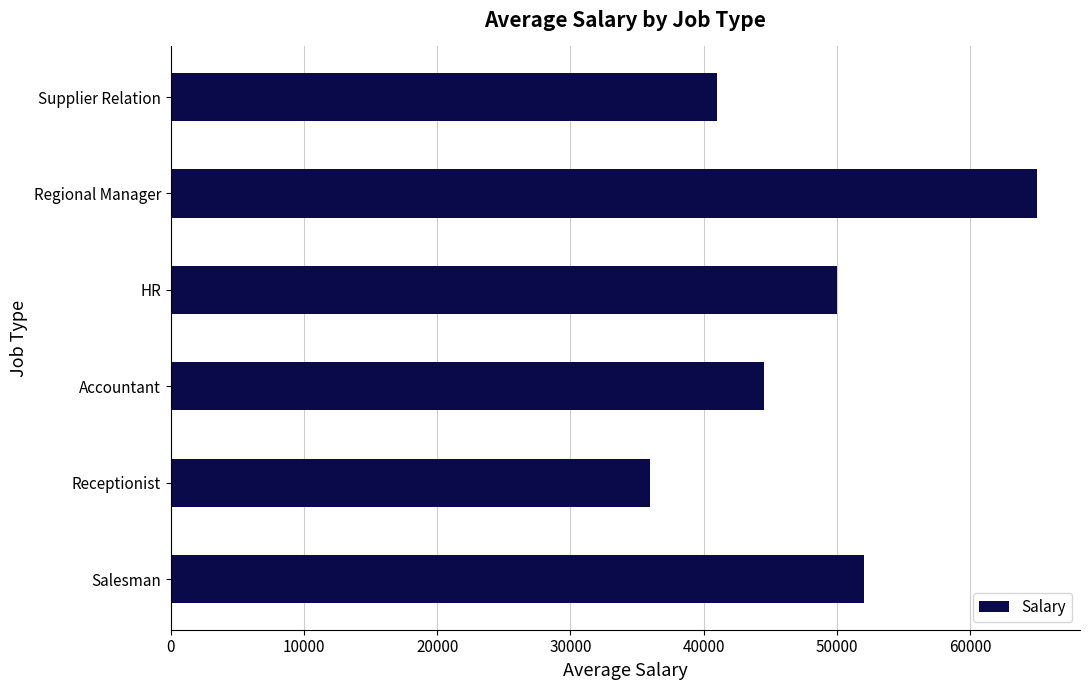

What is the maximum value shown in the chart?

65000